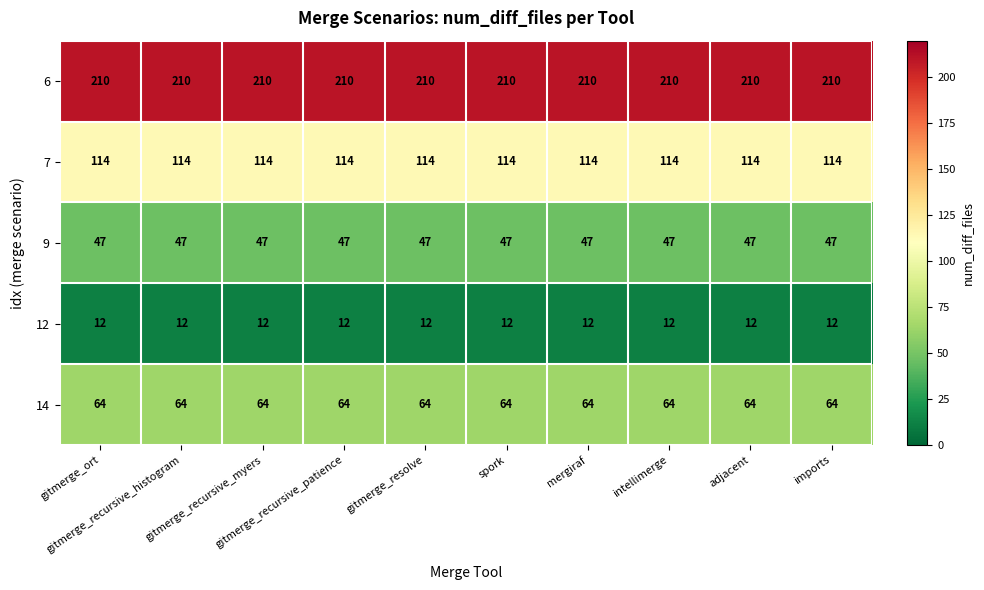

What is the sum of all 7 values?

1140